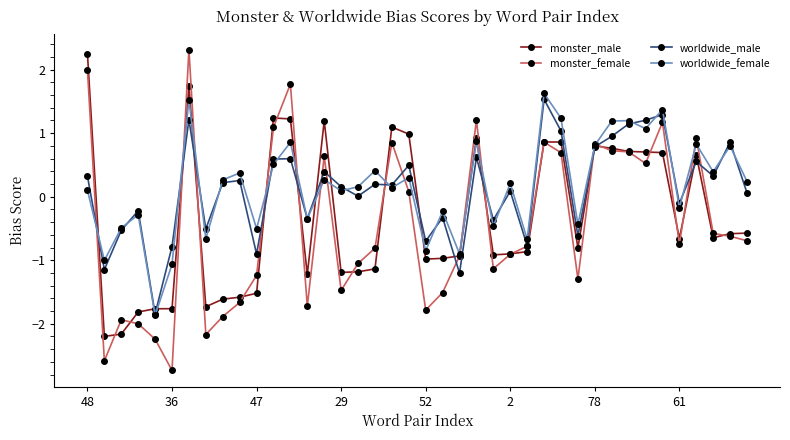

True or false: monster_male has more than 0 points higher than both neighbors.

True